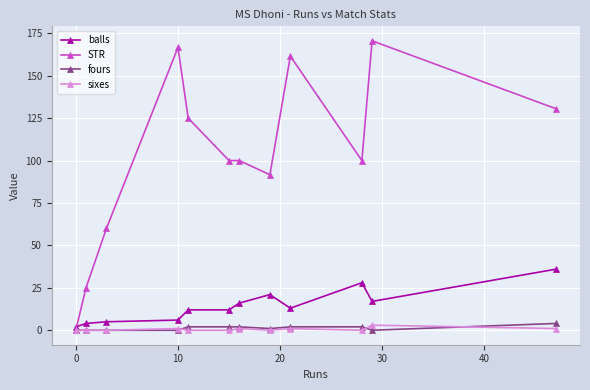

True or false: fours and balls cross at least once.

False